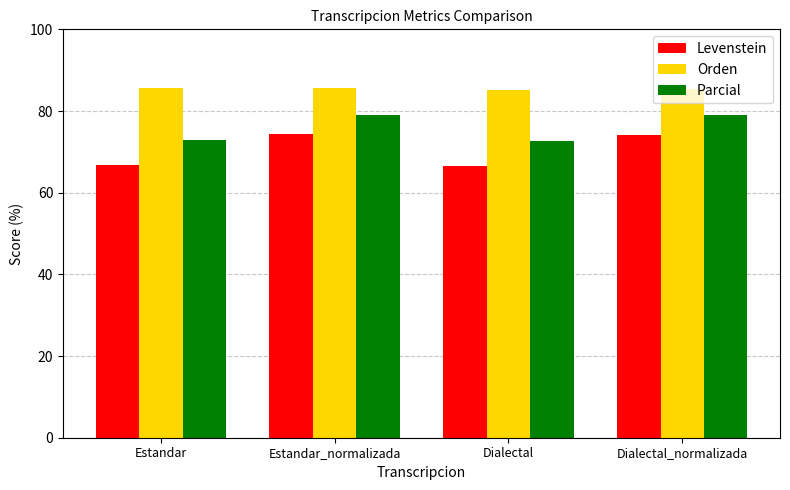

What is the spread (max minus min) of values at Dialectal?

18.7